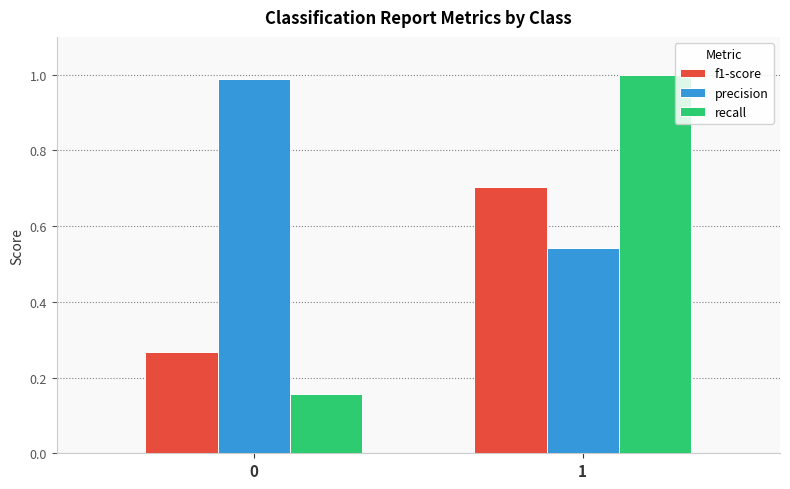

How many bars are there in each group?

3